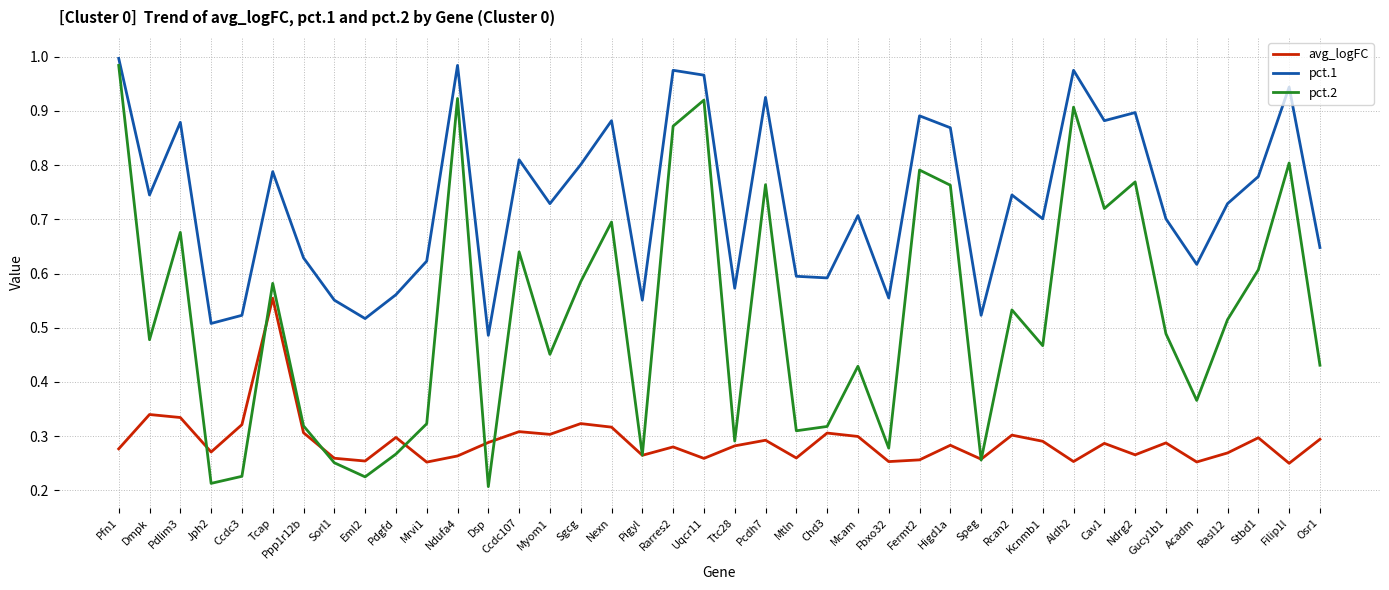

Which series has the largest range (max minus min)?

pct.2